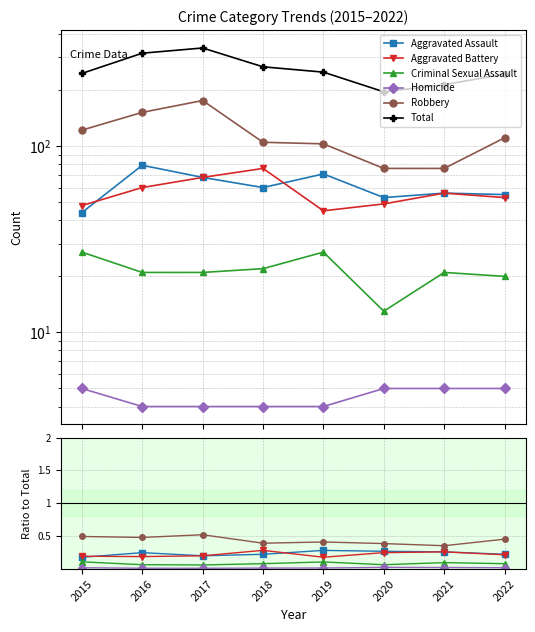

At which category does Aggravated Assault reach its first local peak?

2016